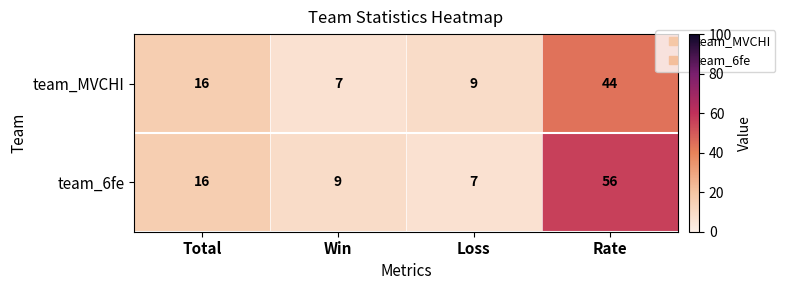

Reading left to right, transcribe all the data shown in this chart.

team_MVCHI: Total=16	Win=7	Loss=9	Rate=44
team_6fe: Total=16	Win=9	Loss=7	Rate=56